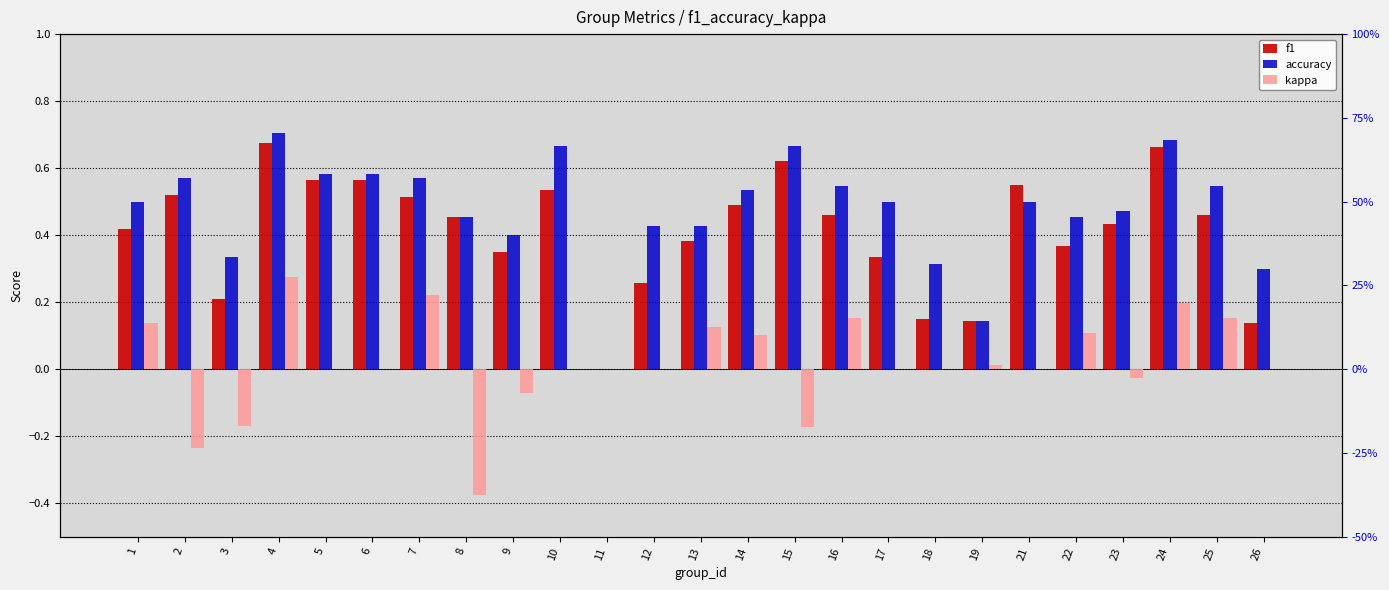

At which category does the chart reach its peak across all series?

4